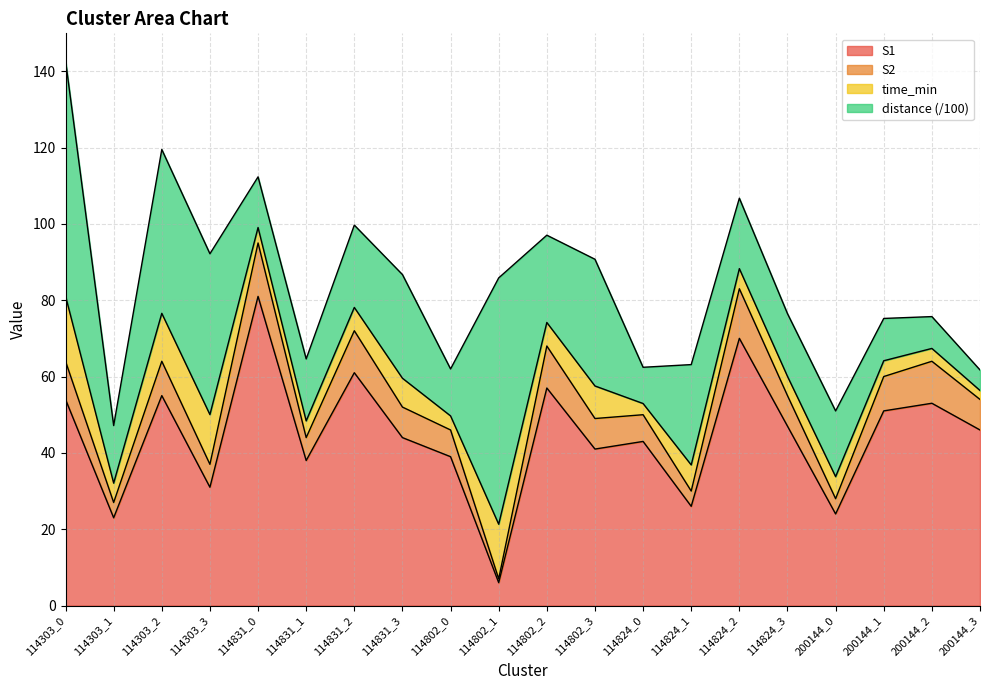

True or false: S2 and S1 cross at least once.

False